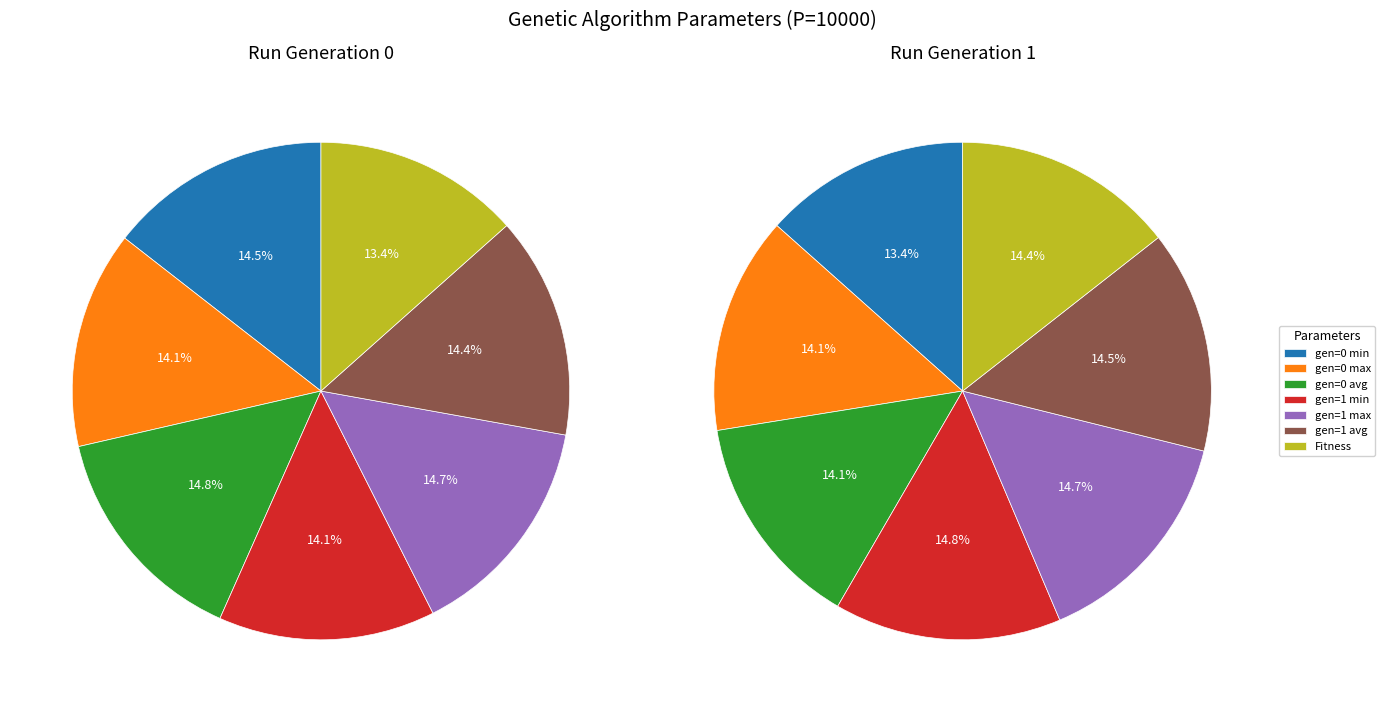

Does any single category account for the majority?

No